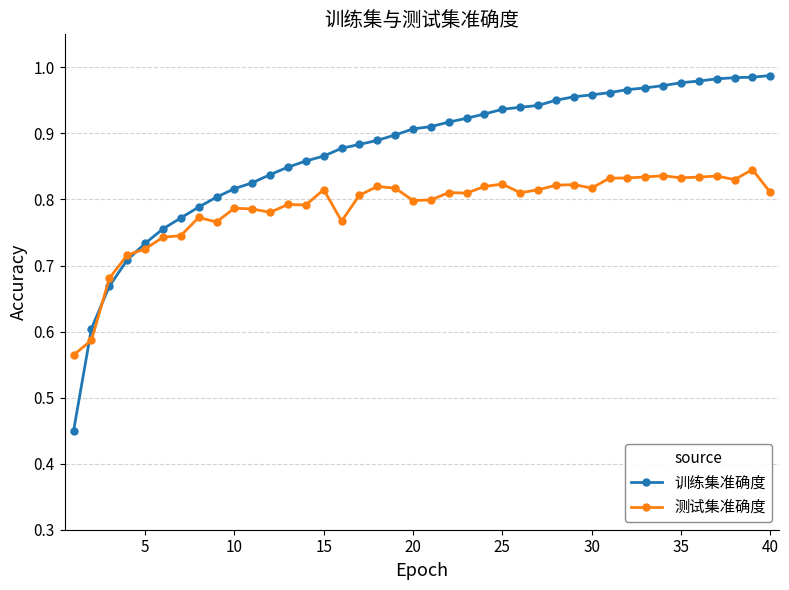

What is the difference between the maximum and minimum values in the 测试集准确度 series?

0.3